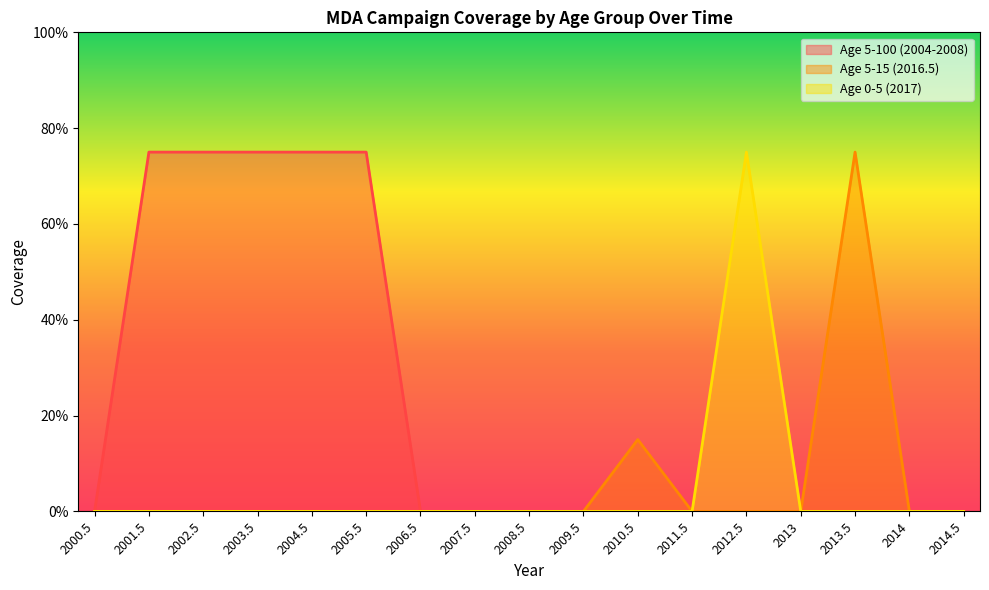

What are all the series names shown in the legend?

Age 5-100 (2004-2008), Age 5-15 (2016.5), Age 0-5 (2017)